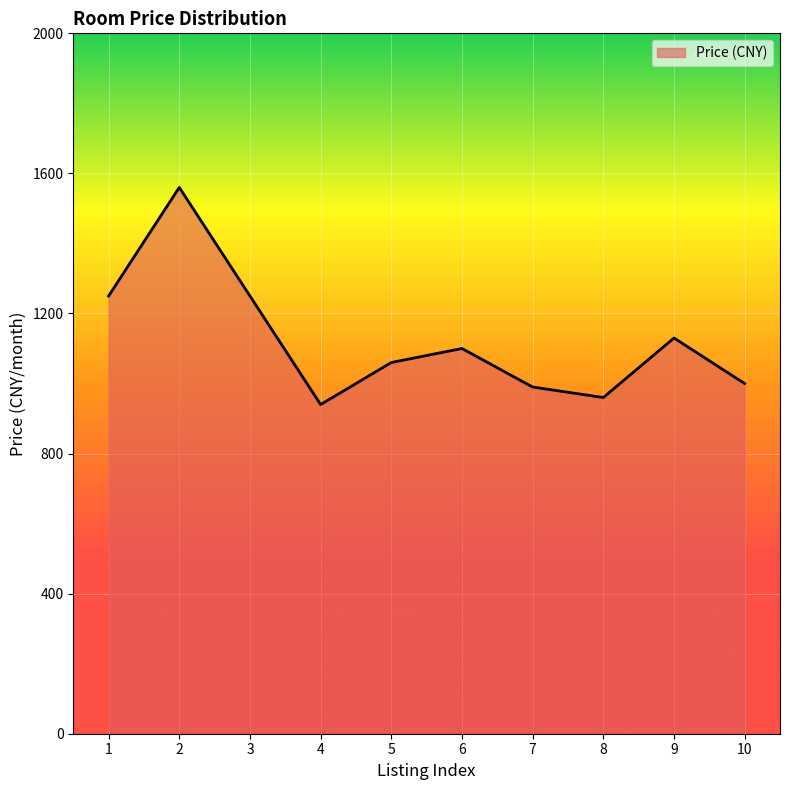

Which category has the lowest value across all series?

4